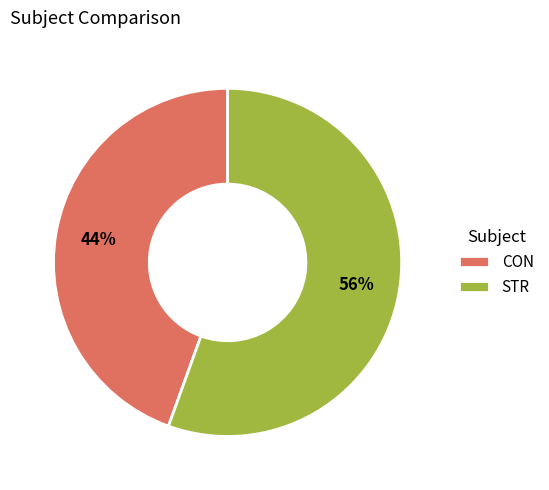

To the nearest percent, what is the average slice percentage?

50%